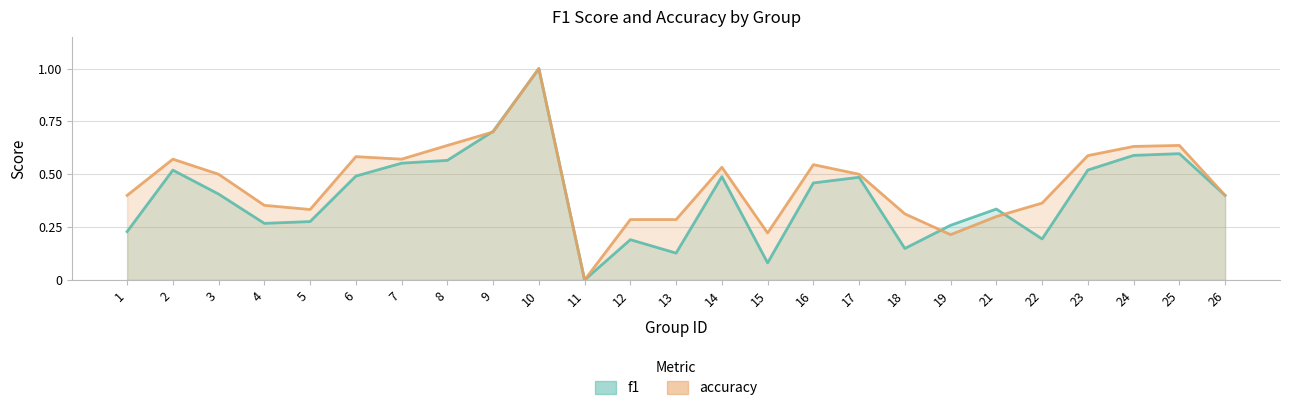

Reading left to right, what are all the values shown in this chart?

f1: 1=0.2	2=0.5	3=0.4	4=0.3	5=0.3	6=0.5	7=0.6	8=0.6	9=0.7	10=1.0	11=0.0	12=0.2	13=0.1	14=0.5	15=0.1	16=0.5	17=0.5	18=0.1	19=0.3	21=0.3	22=0.2	23=0.5	24=0.6	25=0.6	26=0.4
accuracy: 1=0.4	2=0.6	3=0.5	4=0.4	5=0.3	6=0.6	7=0.6	8=0.6	9=0.7	10=1.0	11=0.0	12=0.3	13=0.3	14=0.5	15=0.2	16=0.5	17=0.5	18=0.3	19=0.2	21=0.3	22=0.4	23=0.6	24=0.6	25=0.6	26=0.4